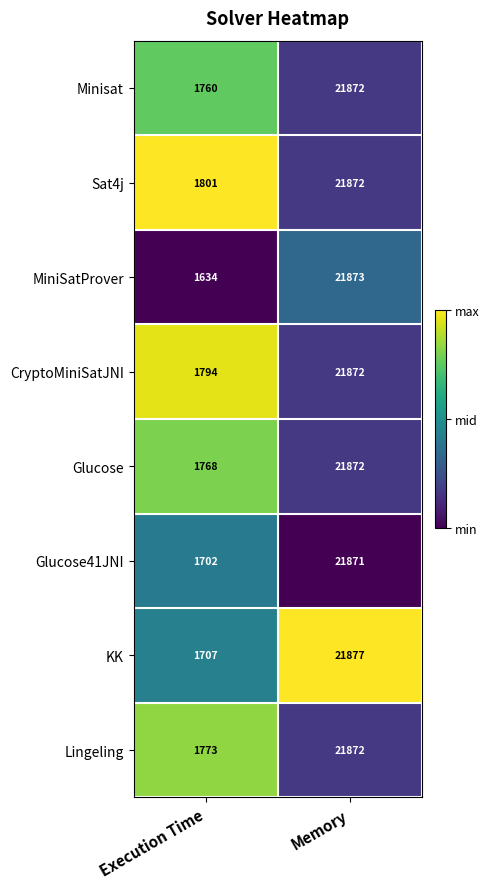

True or false: Sat4j has a value of 447 at Execution Time.

False